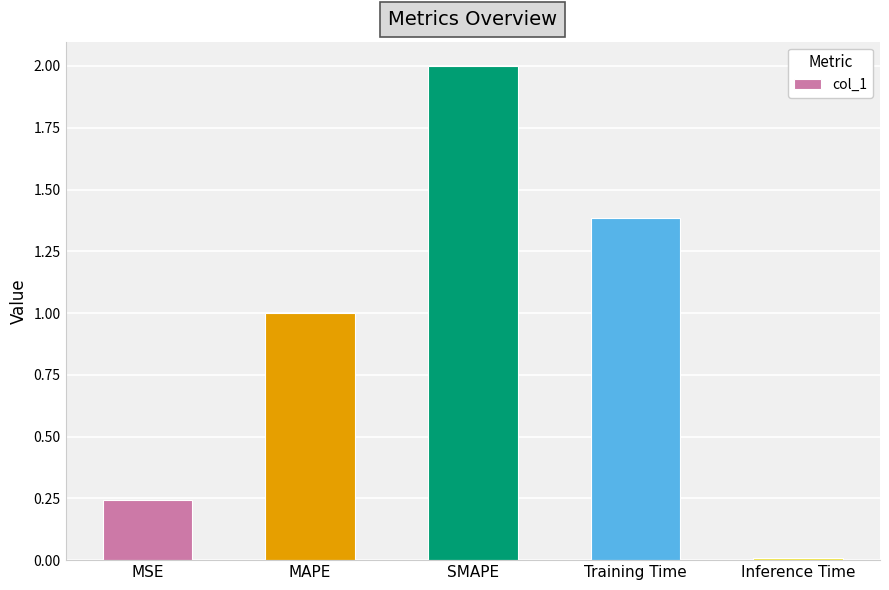

List the labels in order of value, smallest first.

Inference Time, MSE, MAPE, Training Time, SMAPE